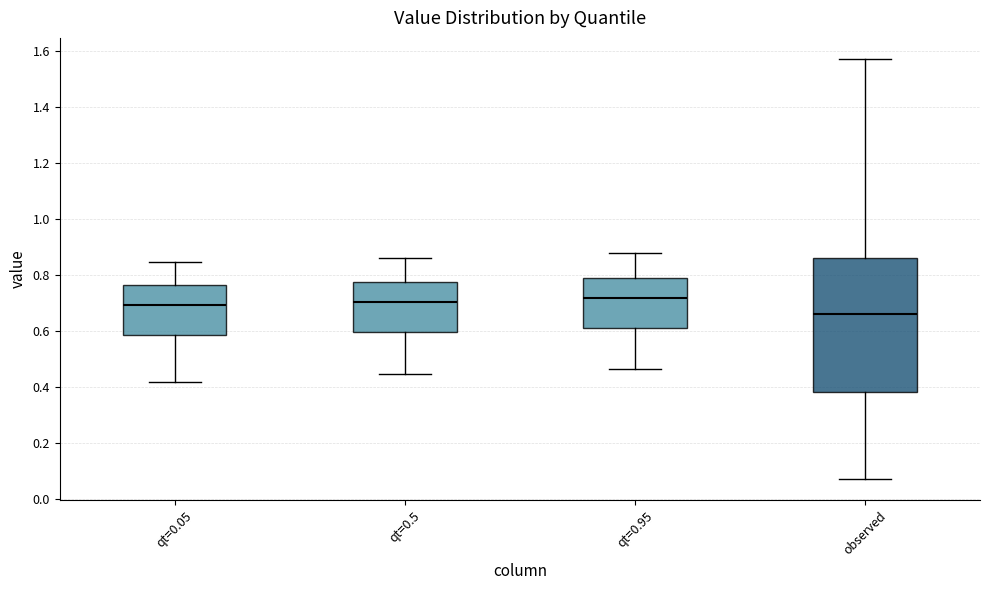

Where is the lower edge of the box for qt=0.05 on the y-axis? The values are not printed on the chart, so give them approximately, as read against the axis.

0.58